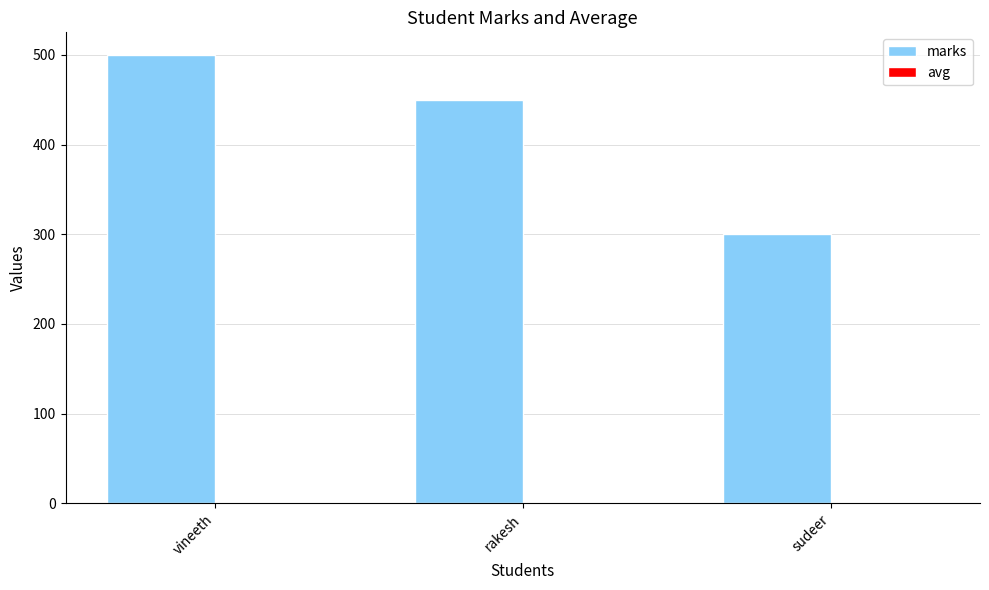

Which series has the largest range (max minus min)?

marks